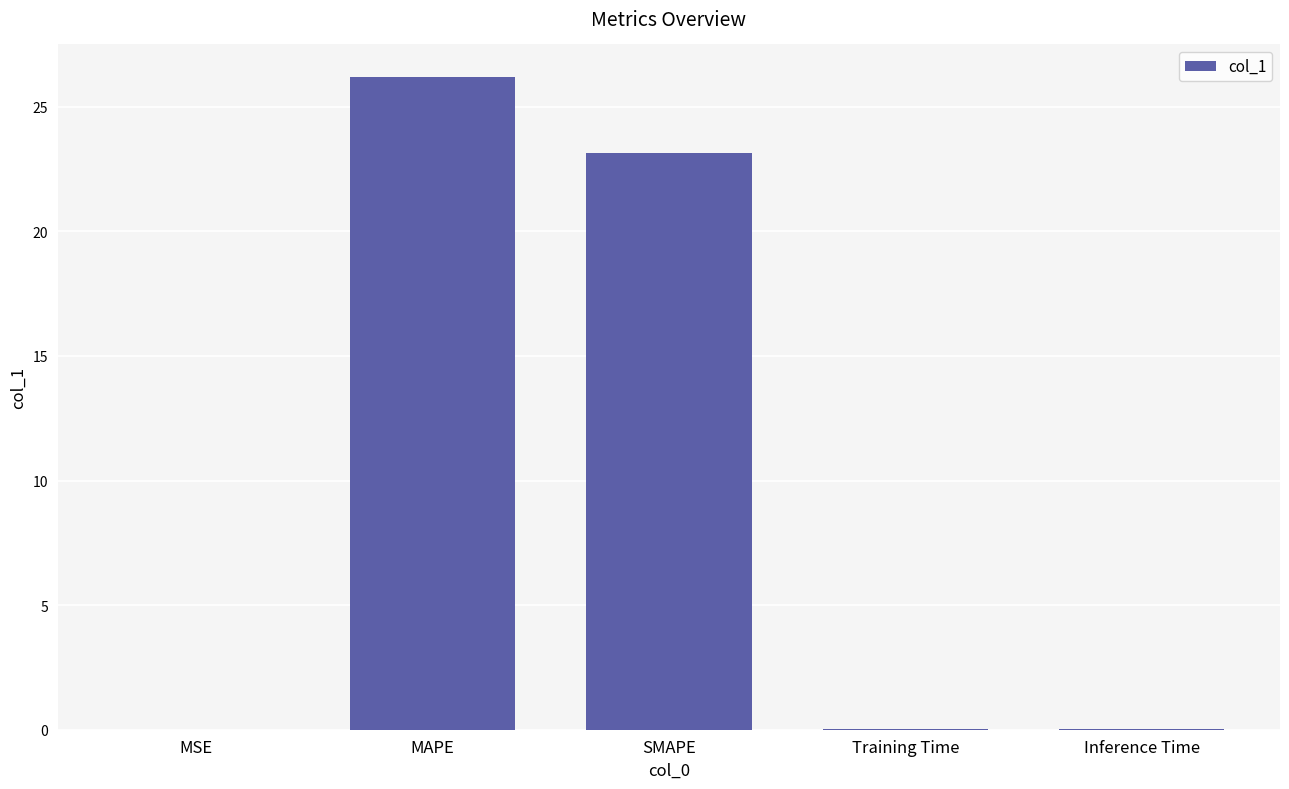

Which has a higher value, MAPE or MSE?

MAPE